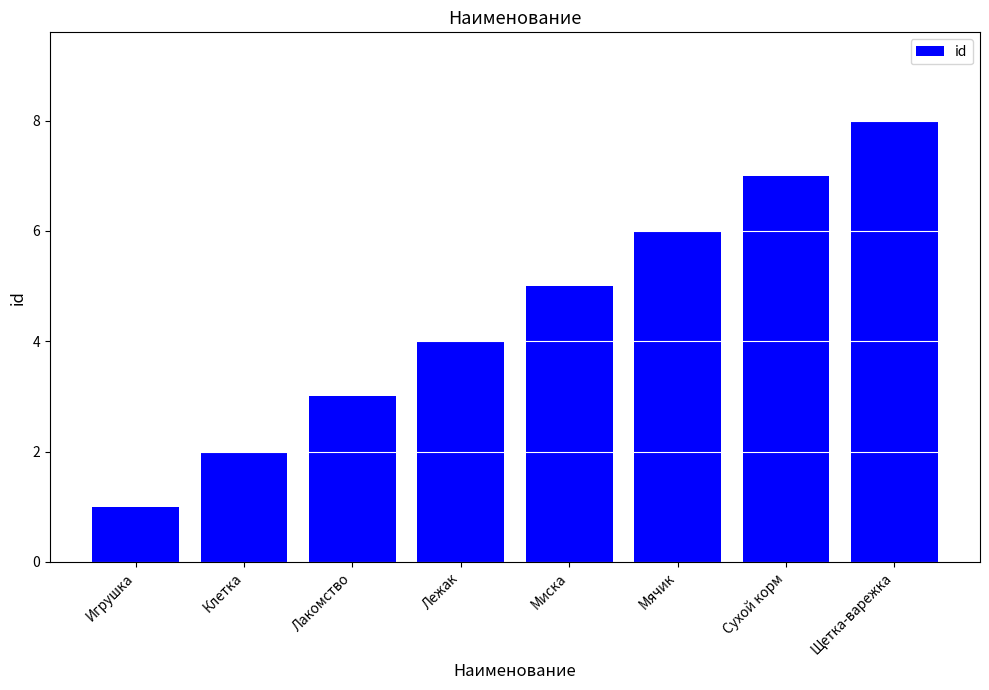

What is the difference between the maximum and minimum values?

7